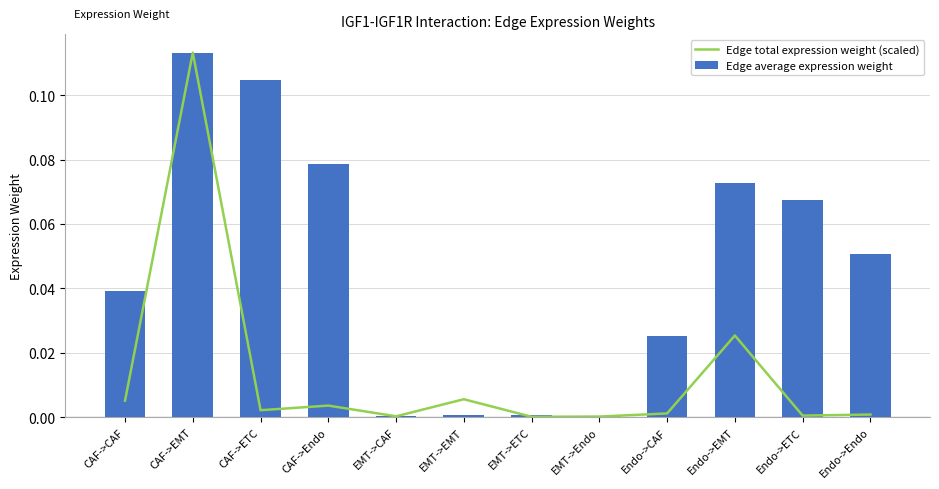

What is the sum of all Edge average expression weight values?

0.6